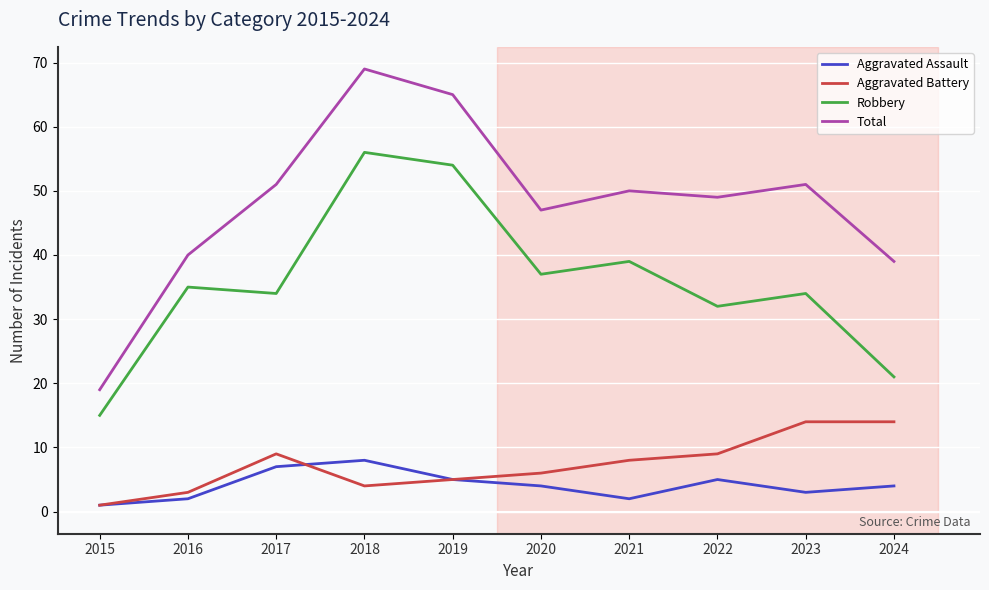

What is the smallest value displayed?

1